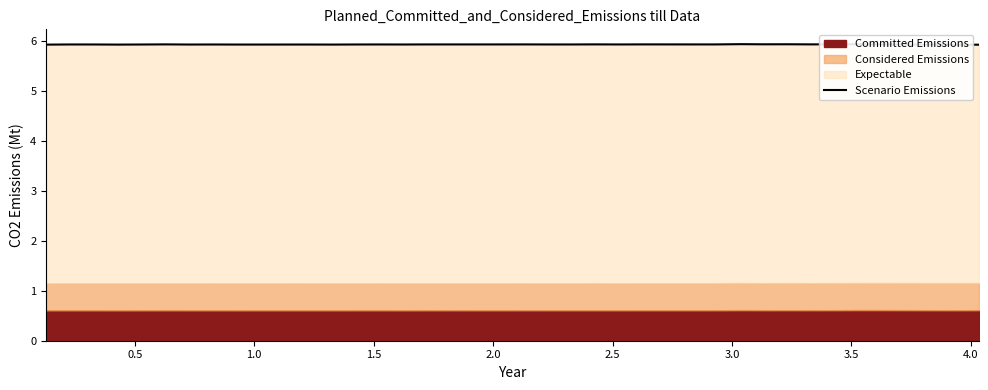

What is the greatest value displayed?

5.9